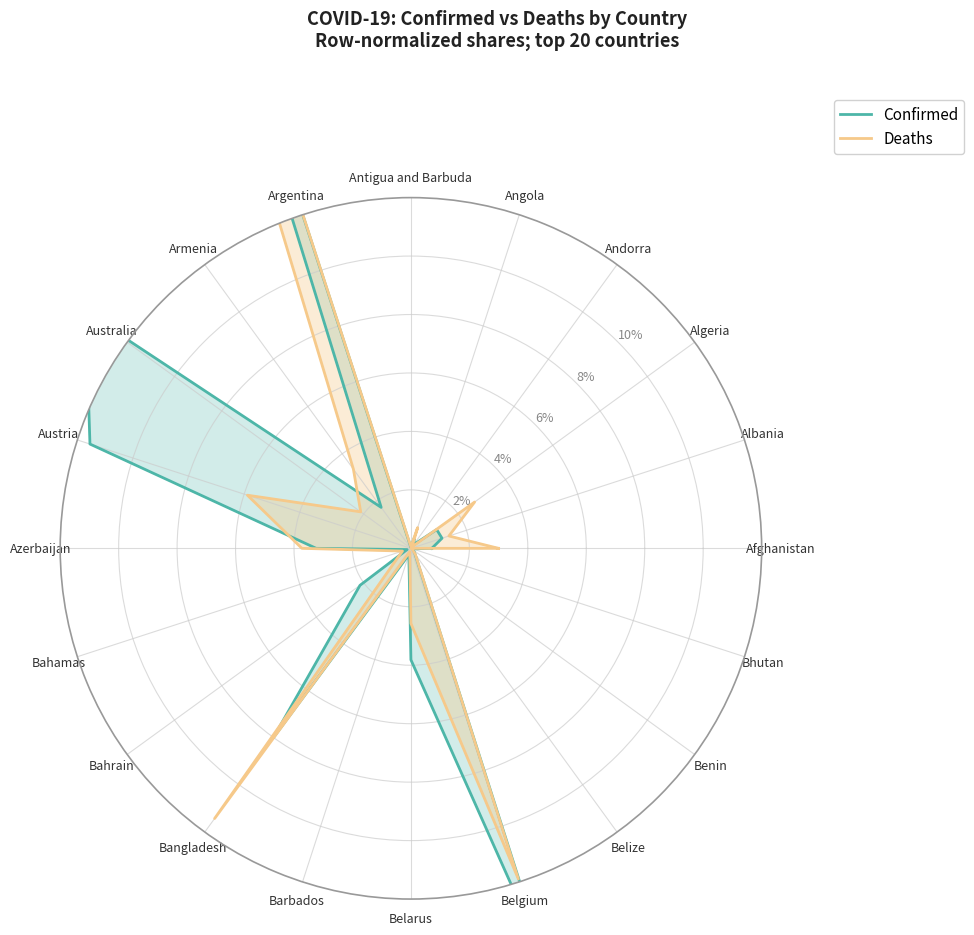

Between Angola and Bhutan, which is larger?

Angola